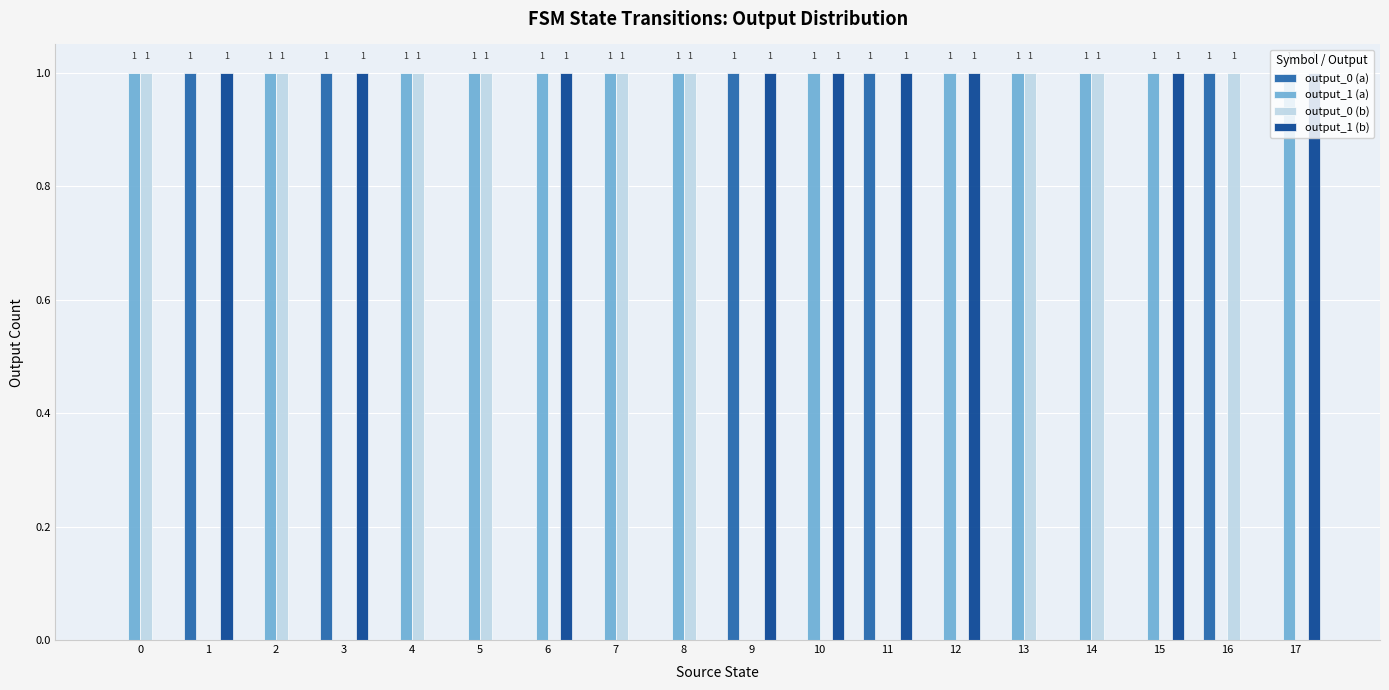

What is the difference between the output_0 (a) values at 3 and 4?

1